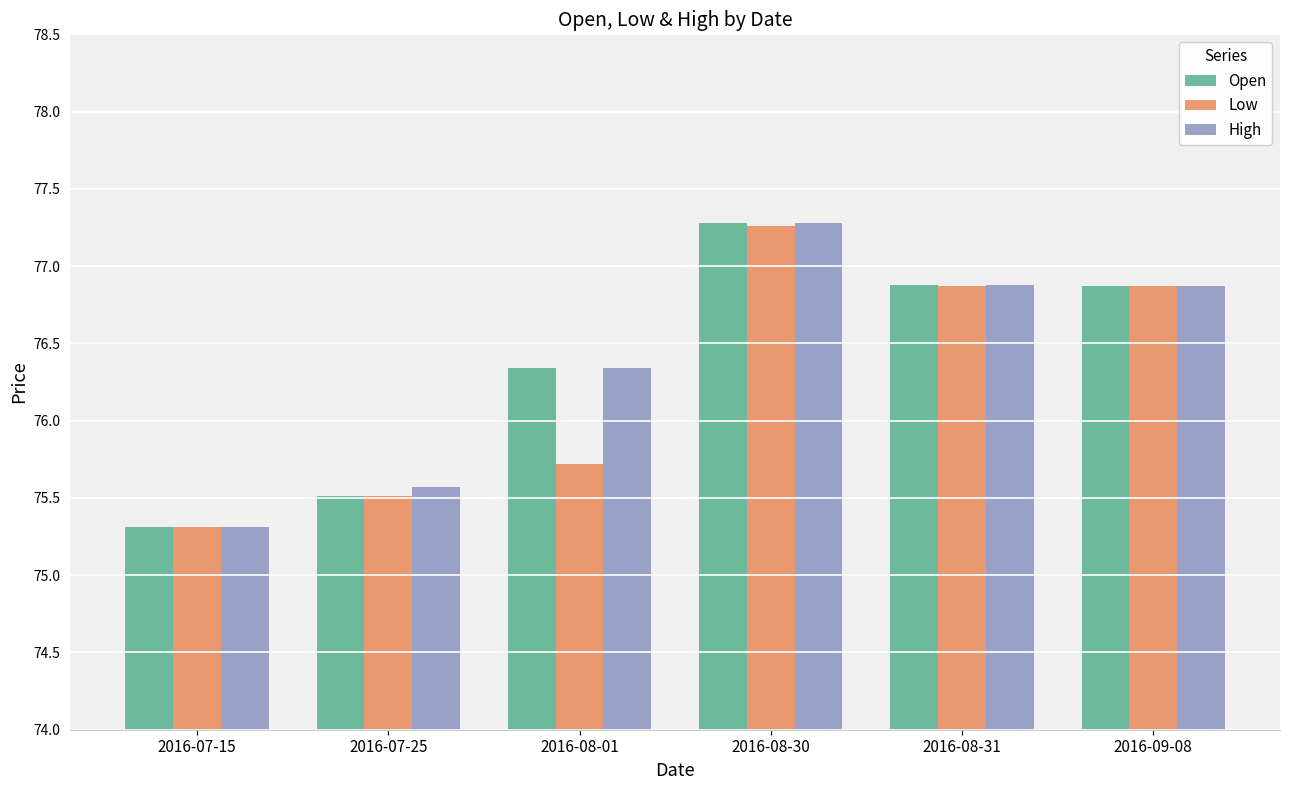

What is the value of the Open bar at the 1st from the left?

75.3